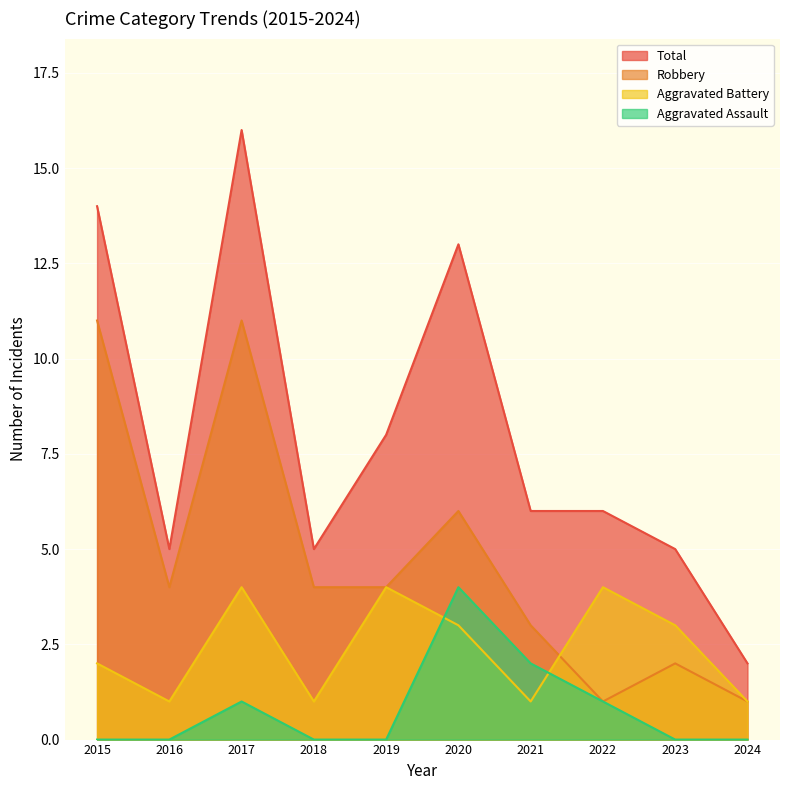

Between 2022 and 2020, which is larger?

2020